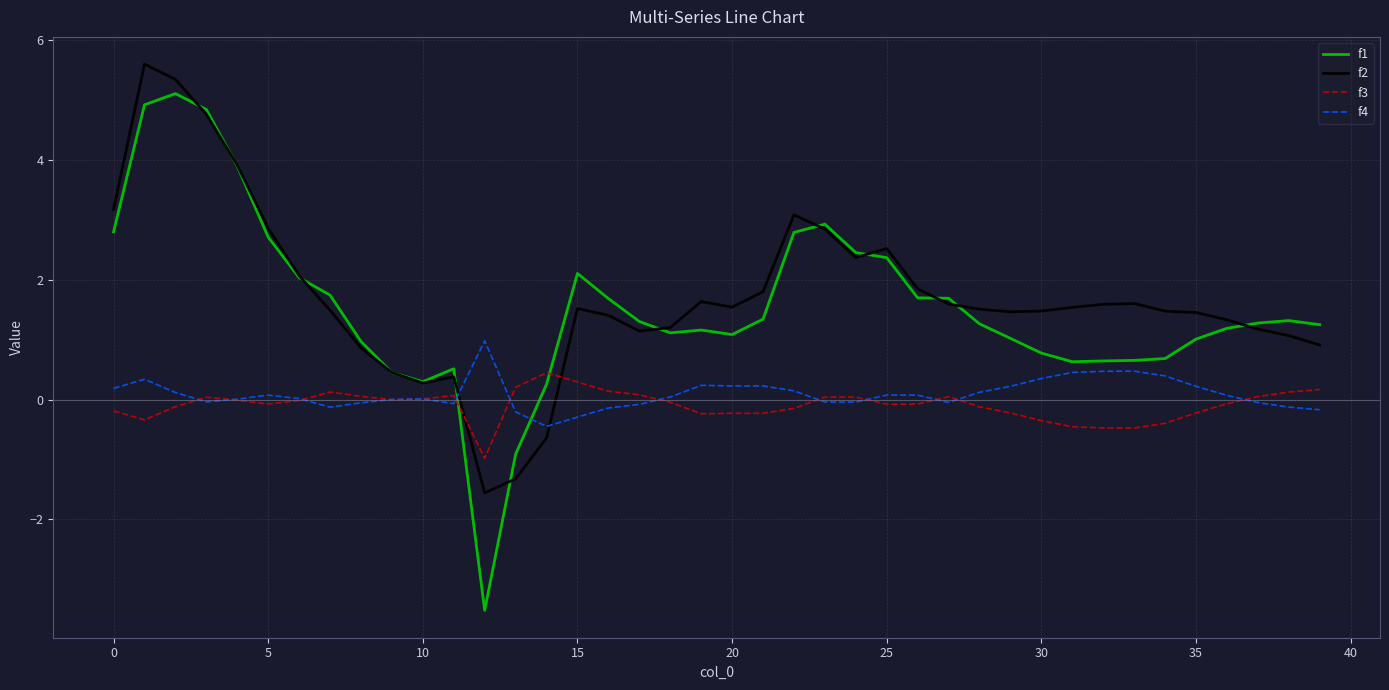

List the series in order of their peak value, lowest first.

f3, f4, f1, f2